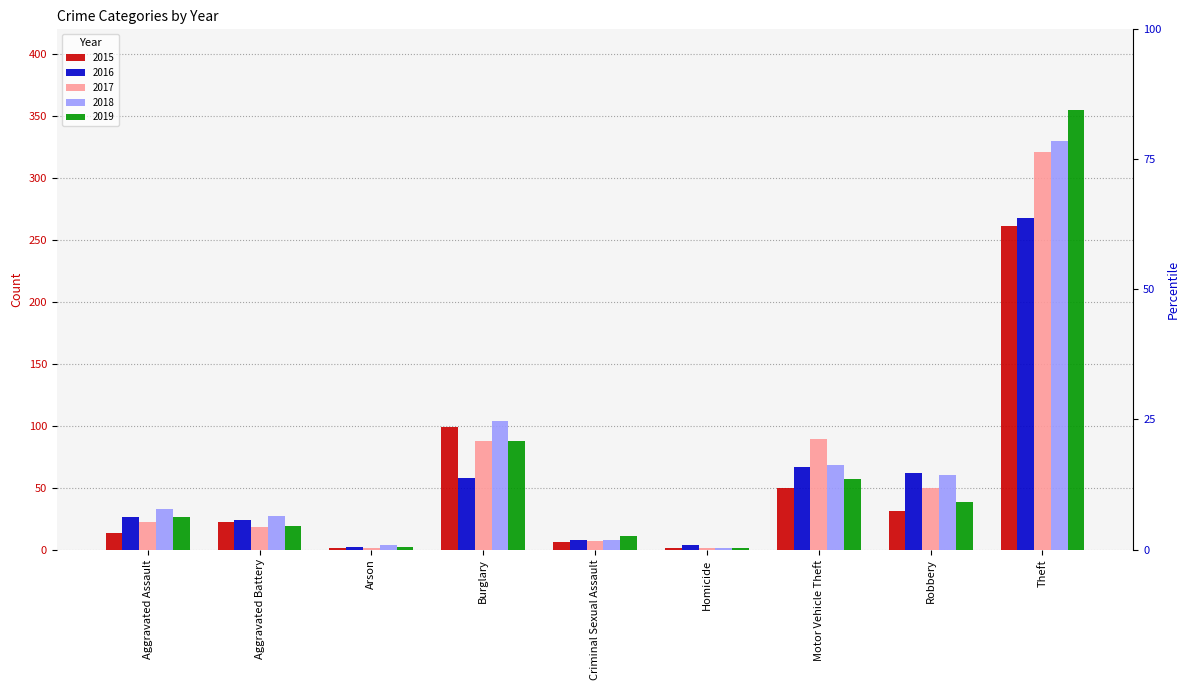

Which series has the largest total across all categories?

2018